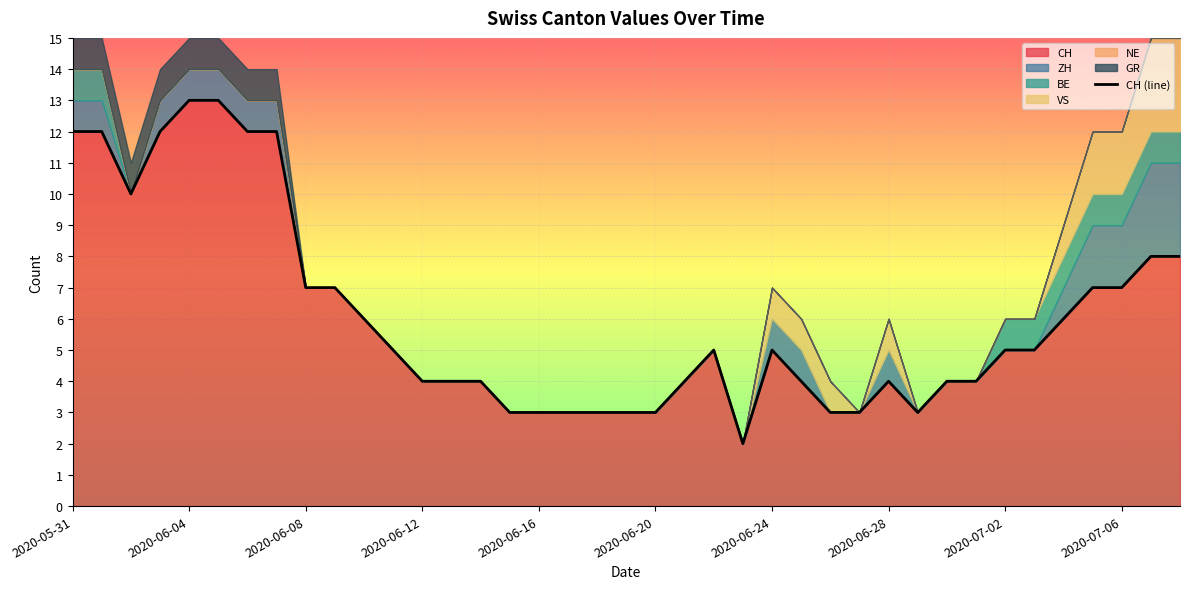

Reading right to left, transcribe all the data shown in this chart.

8	8	7	7	6	5	5	4	4	3	4	3	3	4	5	2	5	4	3	3	3	3	3	3	4	4	4	5	6	7	7	12	12	13	13	12	10	12	12